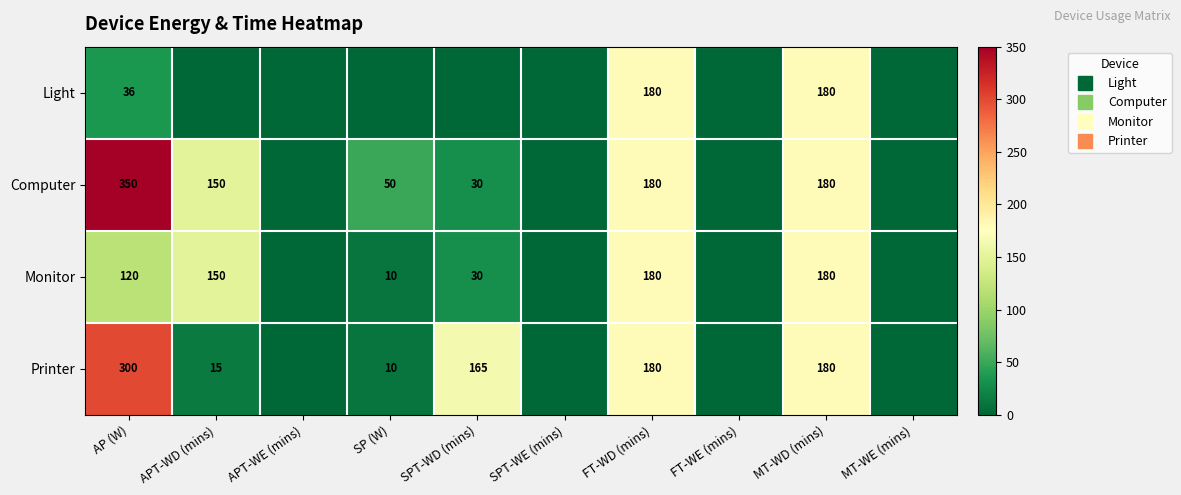

Which series has the widest spread of values?

Computer